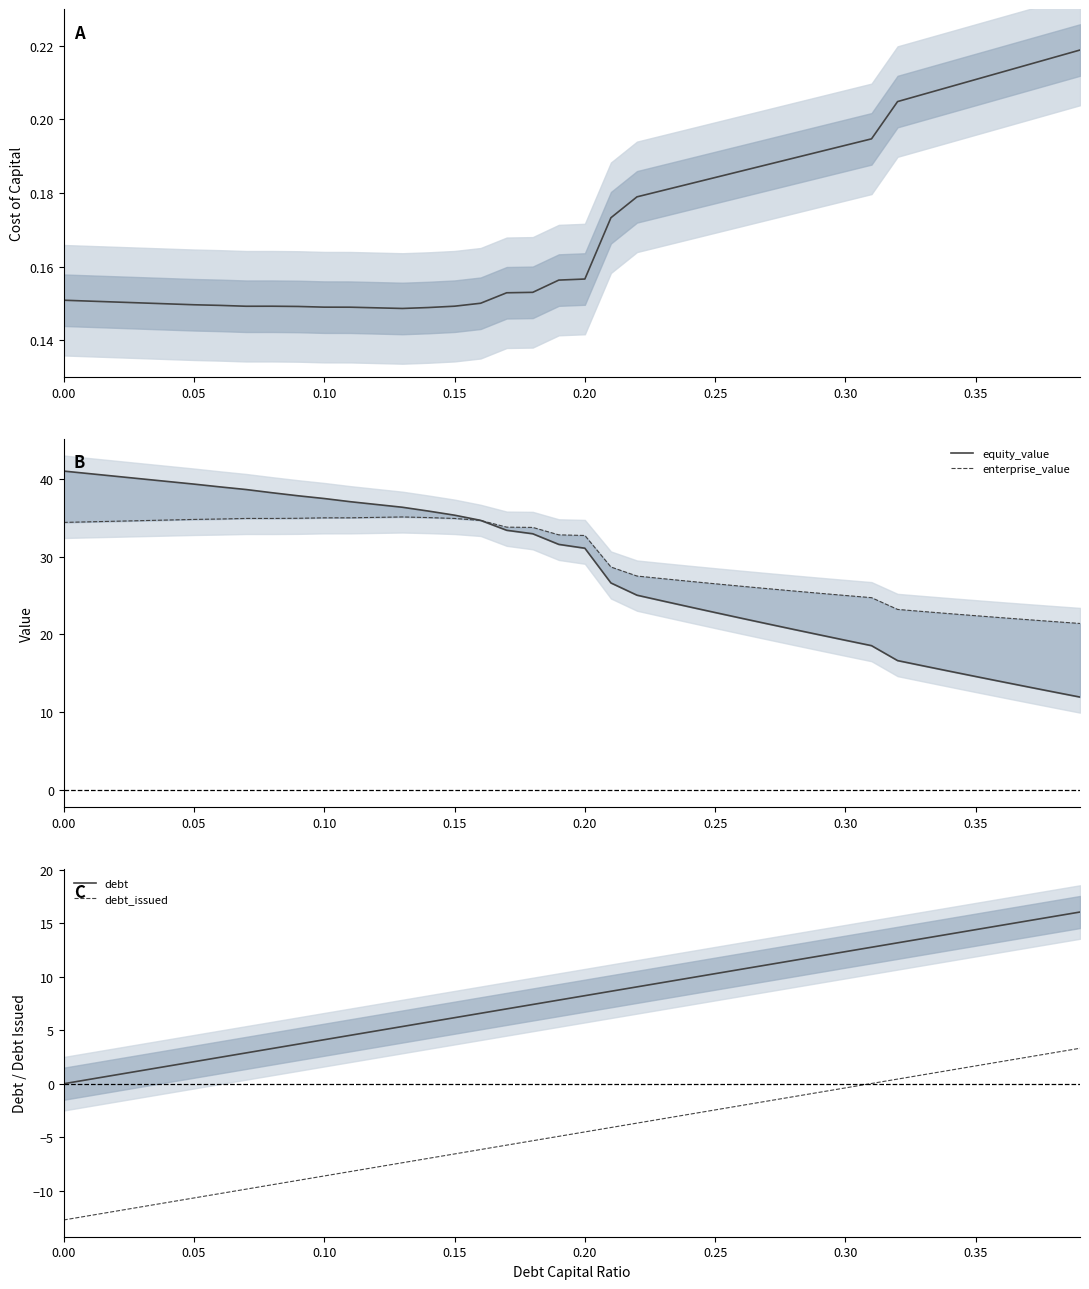

True or false: debt and debt_issued cross at least once.

False